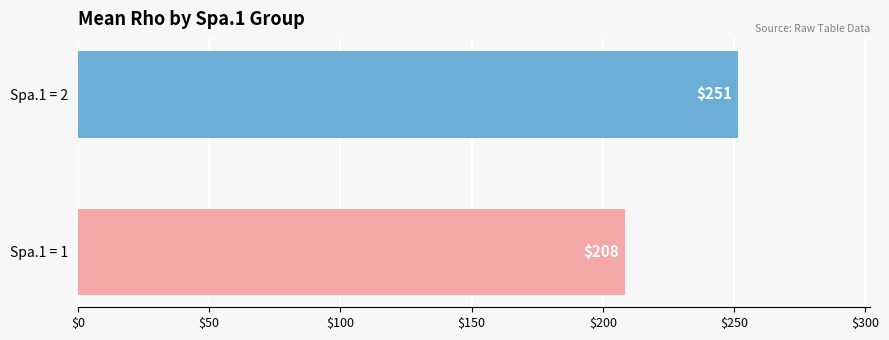

What is the ratio of the value at Spa.1 = 2 to the value at Spa.1 = 1?

1.2